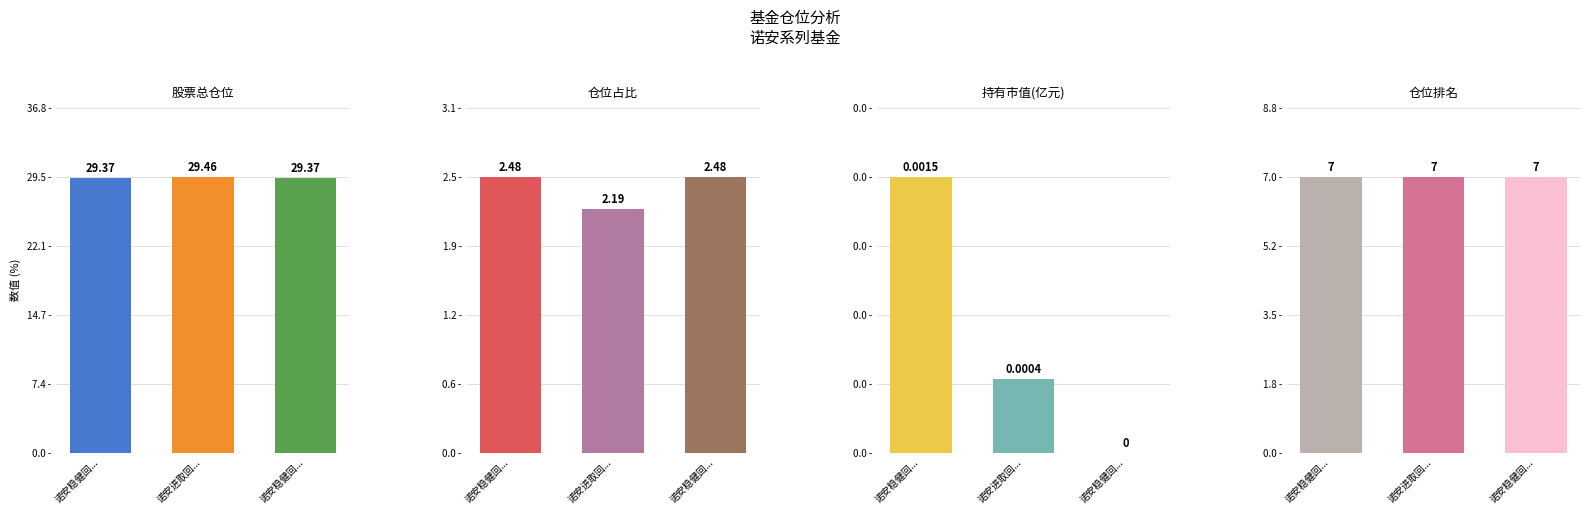

How many groups of bars are there?

3